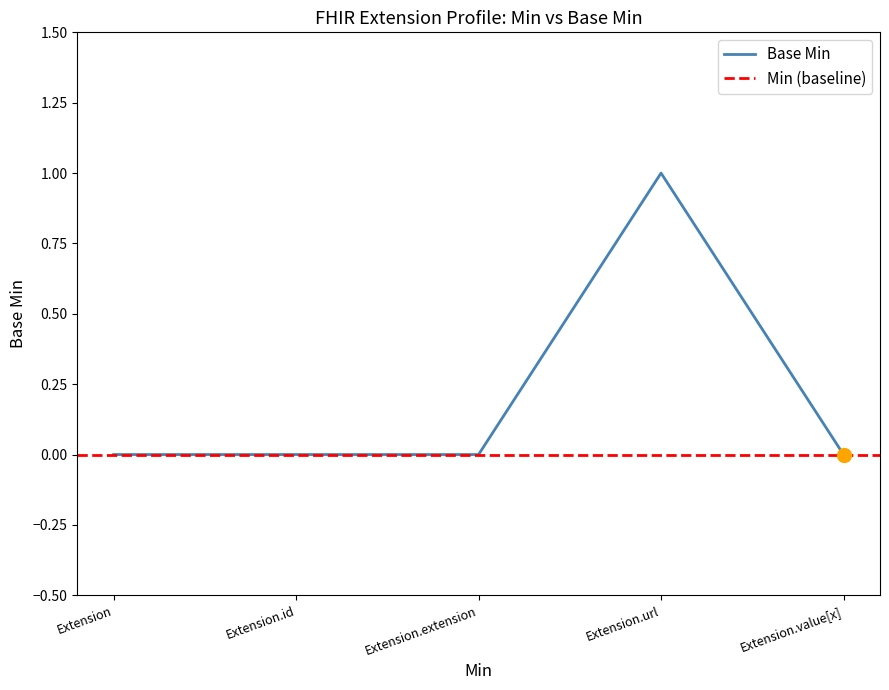

What is the difference between the maximum and minimum values?

1